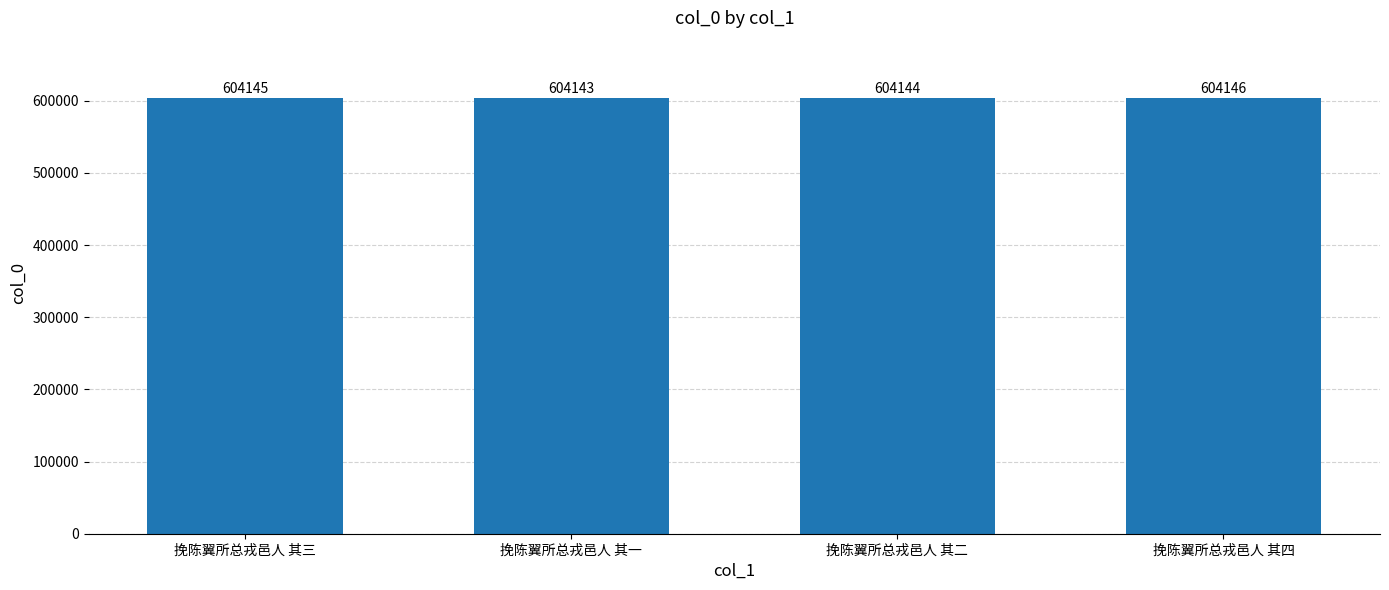

How many values are below 604145?

2